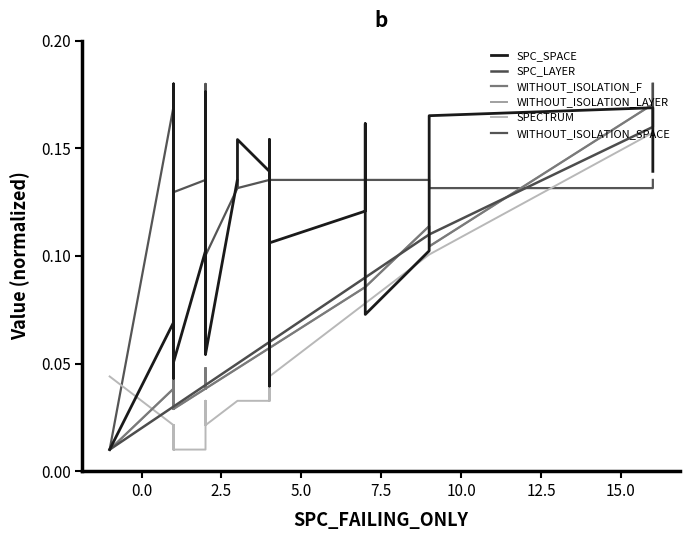

What is the difference between the second highest and minimum values in the WITHOUT_ISOLATION_F series?

0.2